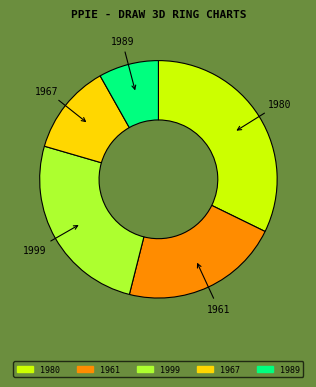

Do 1967 and 1980 together represent more than half of the pie?

No